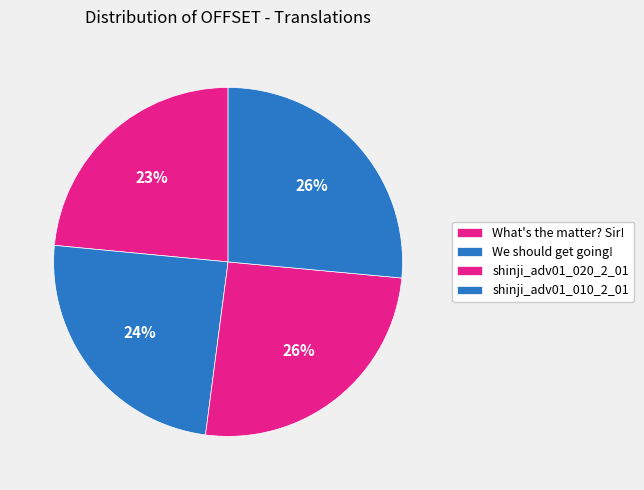

Count the number of slices in the pie.

4